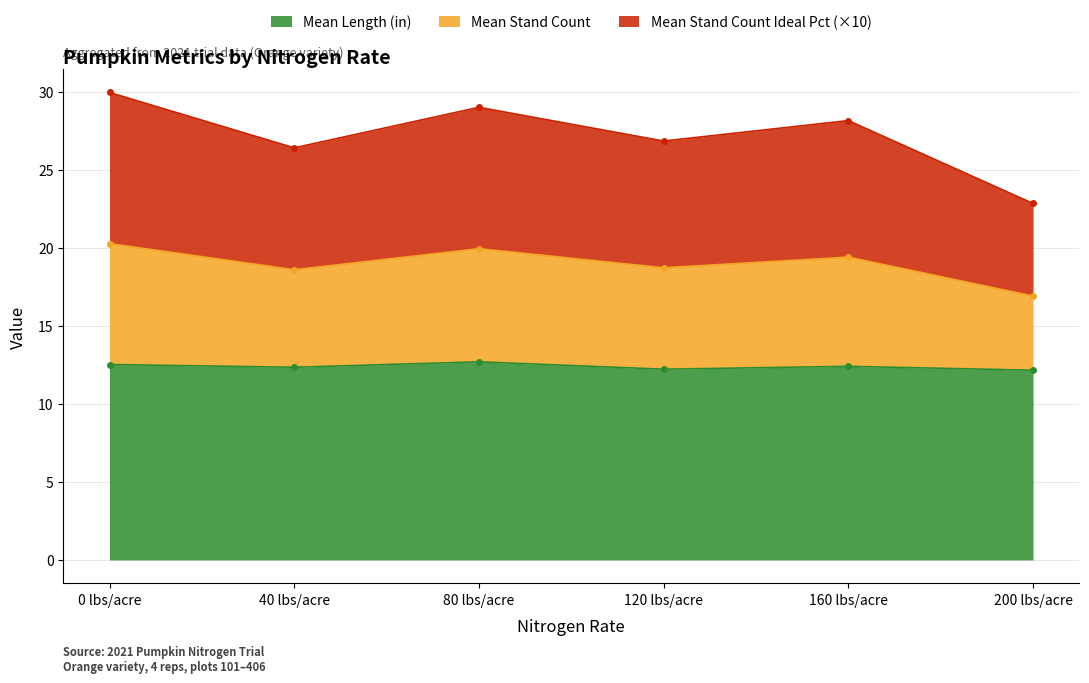

True or false: Mean Stand Count and Mean Stand Count Ideal Pct intersect in this chart.

False